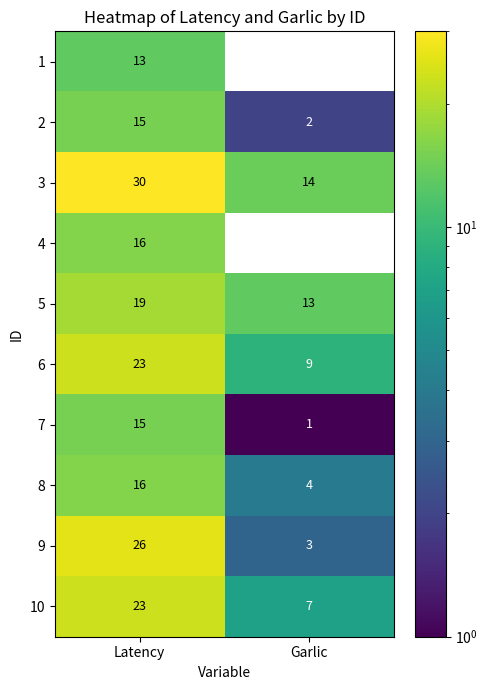

What is the difference between the 5 values at Garlic and Latency?

6